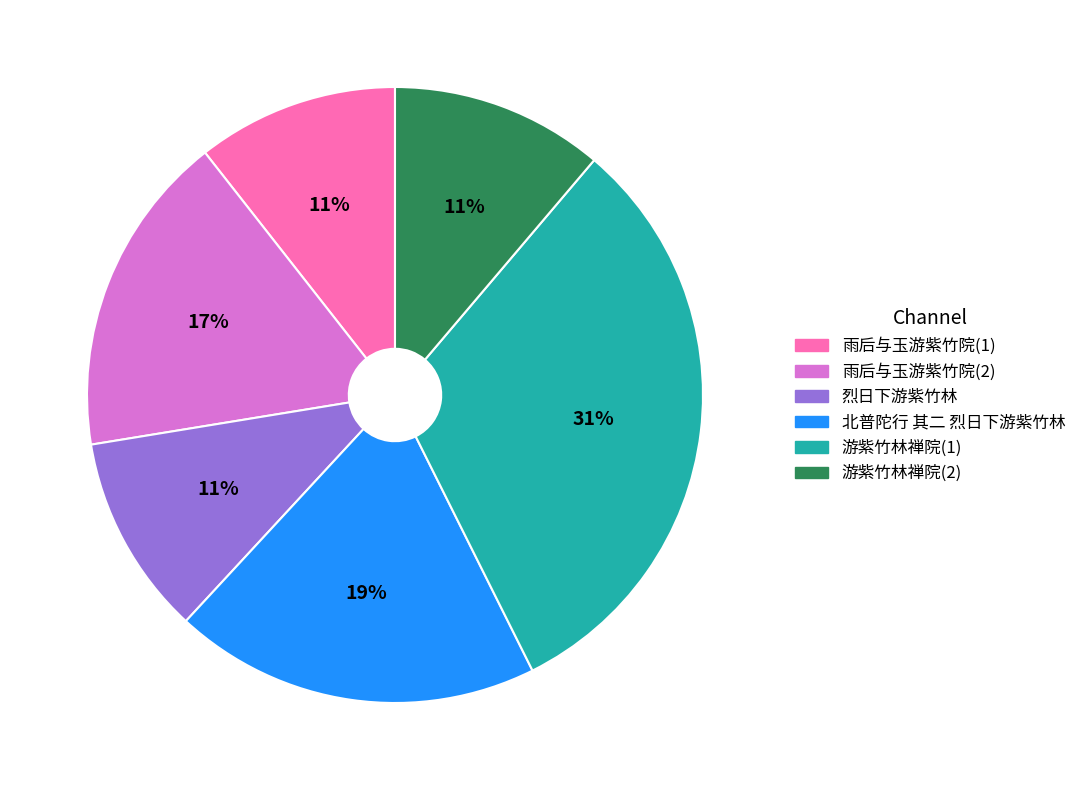

Is 雨后与玉游紫竹院(1) the majority of the pie?

No